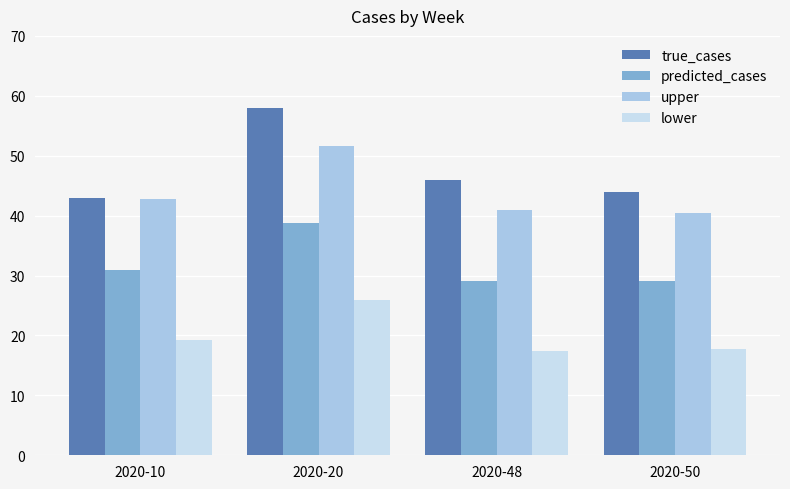

Which series changed the most between 2020-10 and 2020-50?

upper